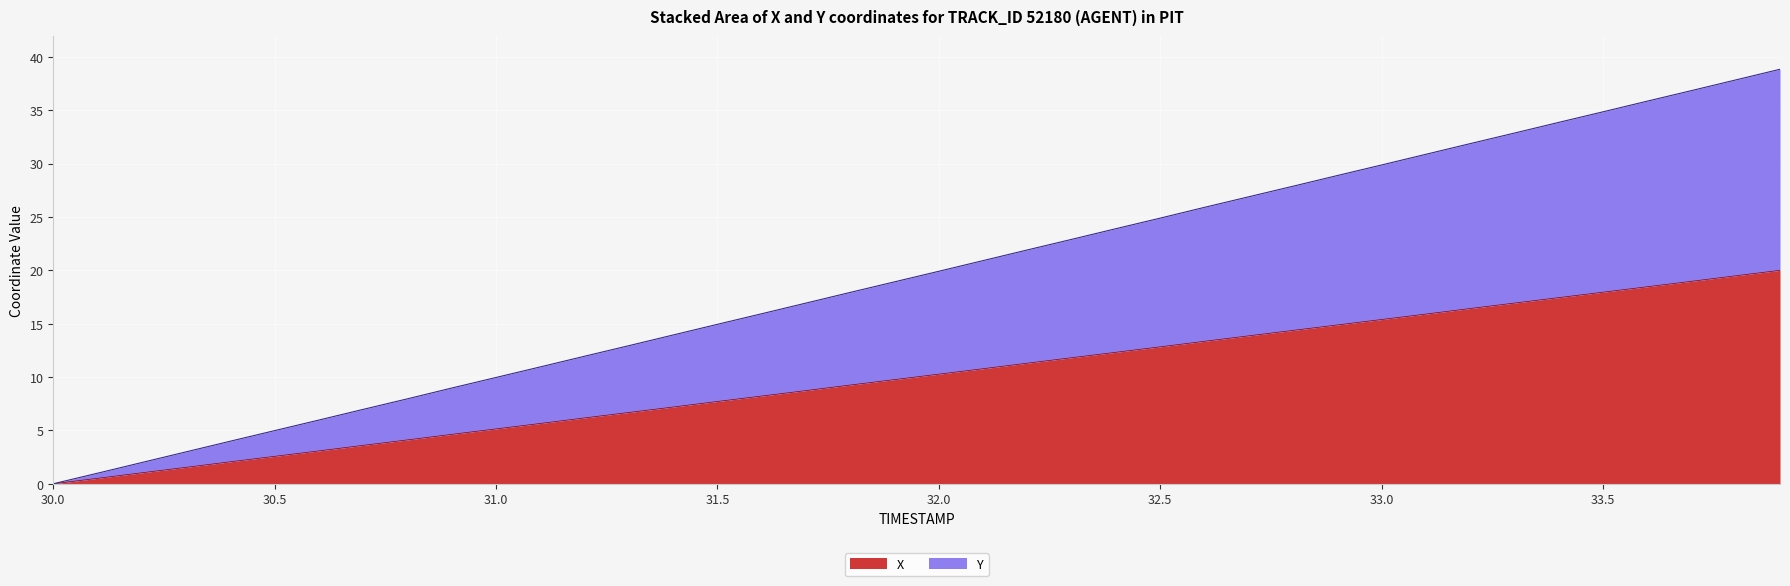

True or false: X has a value of 4.4 at 33.5.

False